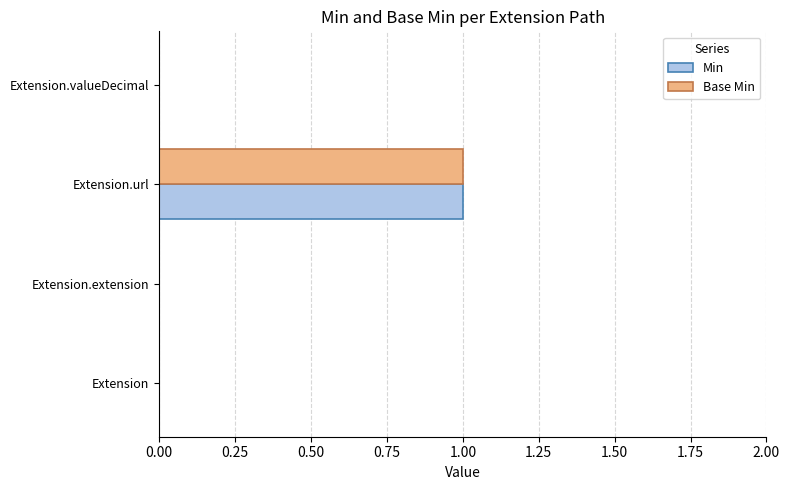

True or false: Min has a value of 0 at Extension.extension.

True